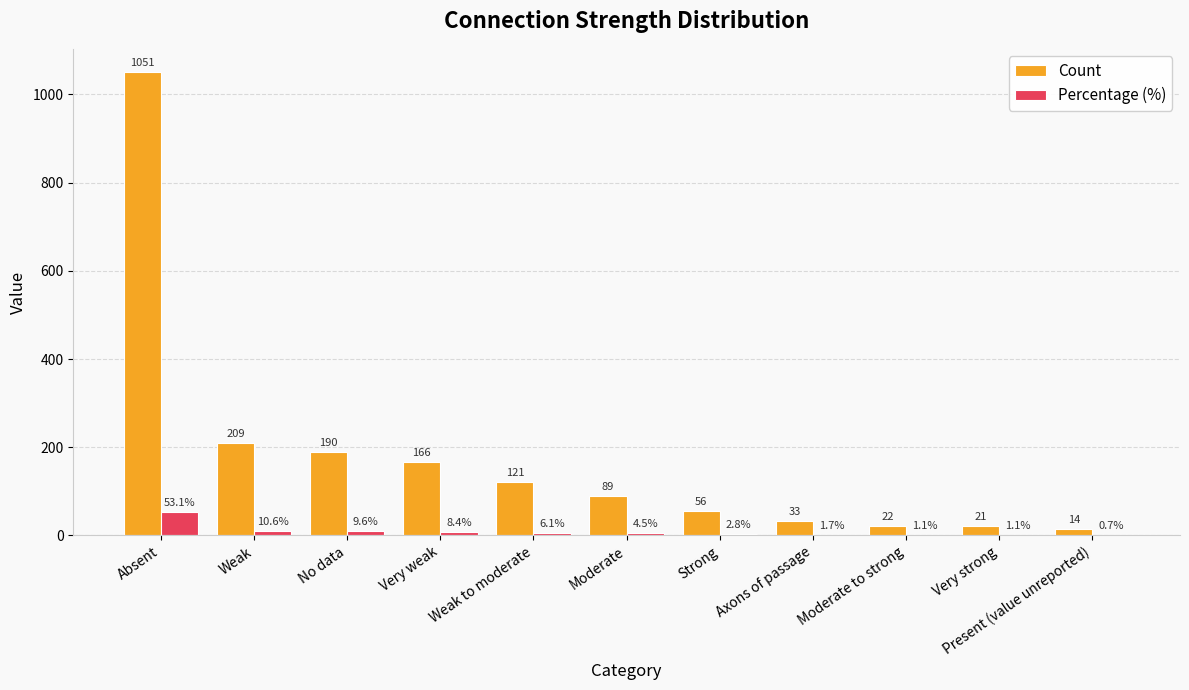

What is the average value of the Count series?

179.3